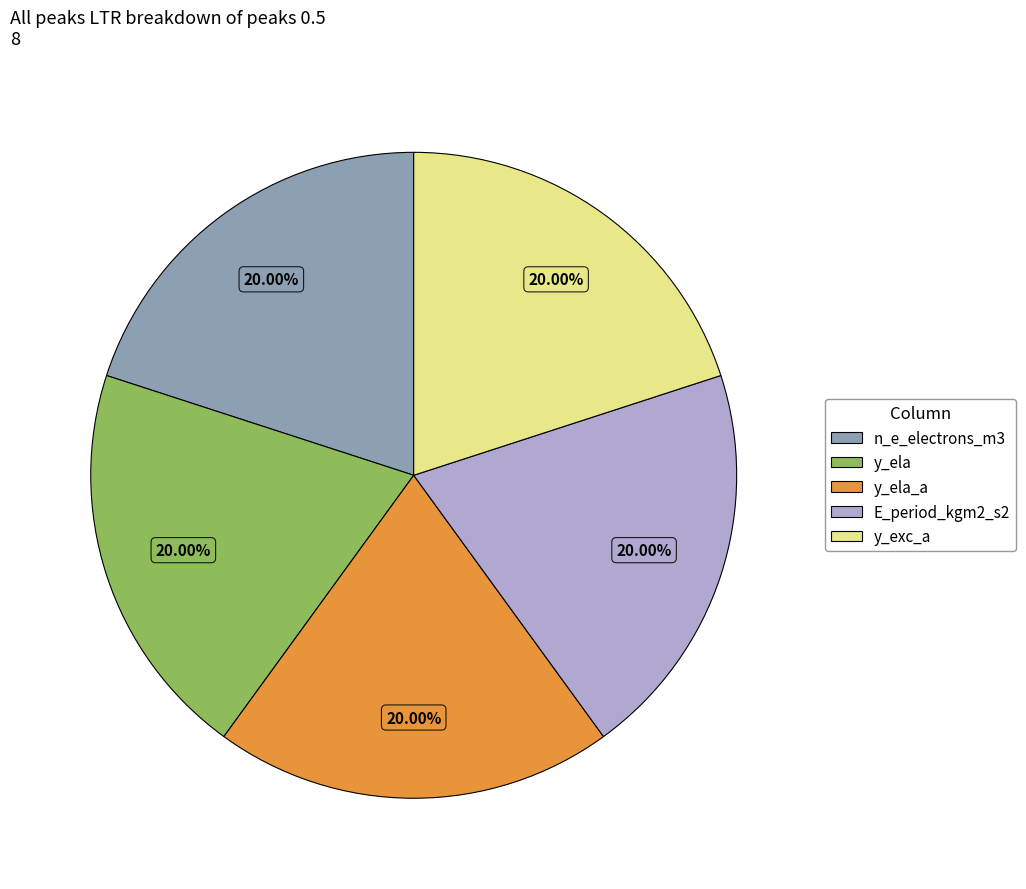

Does any single category account for the majority?

No